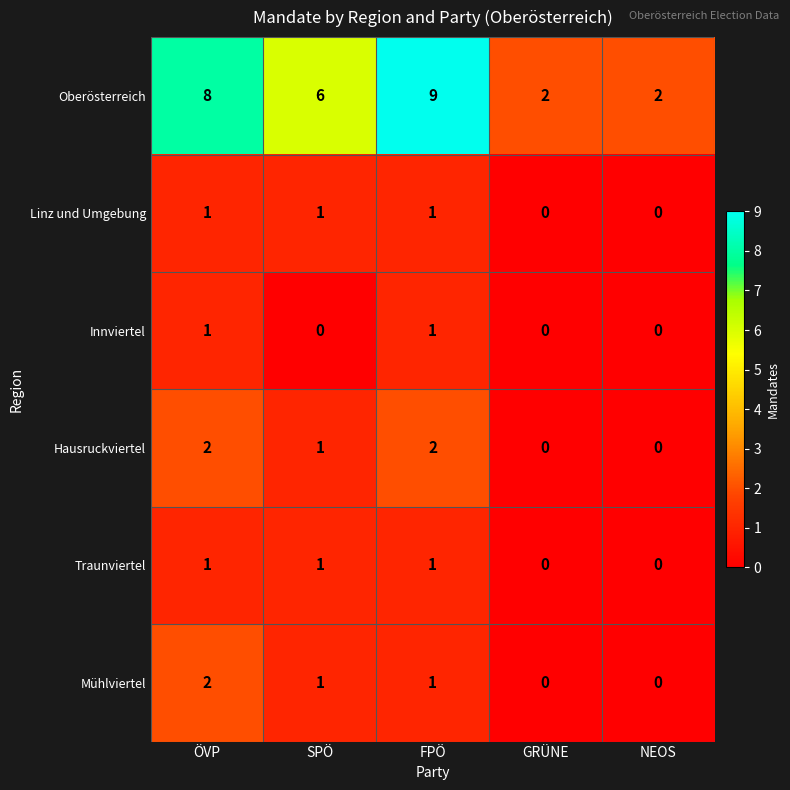

What is the average value of the Oberösterreich series?

5